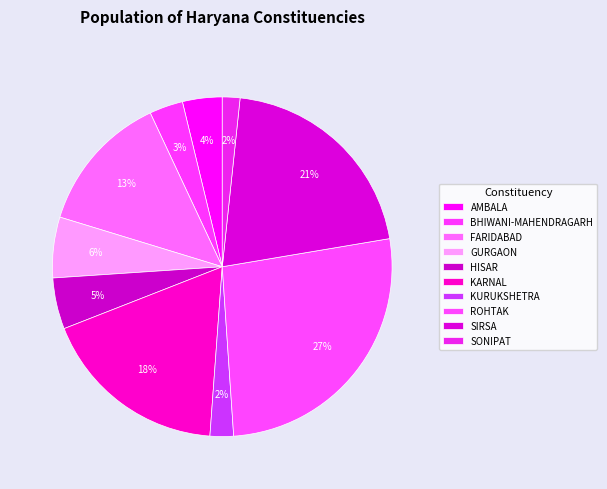

How many slices are in this pie chart?

10